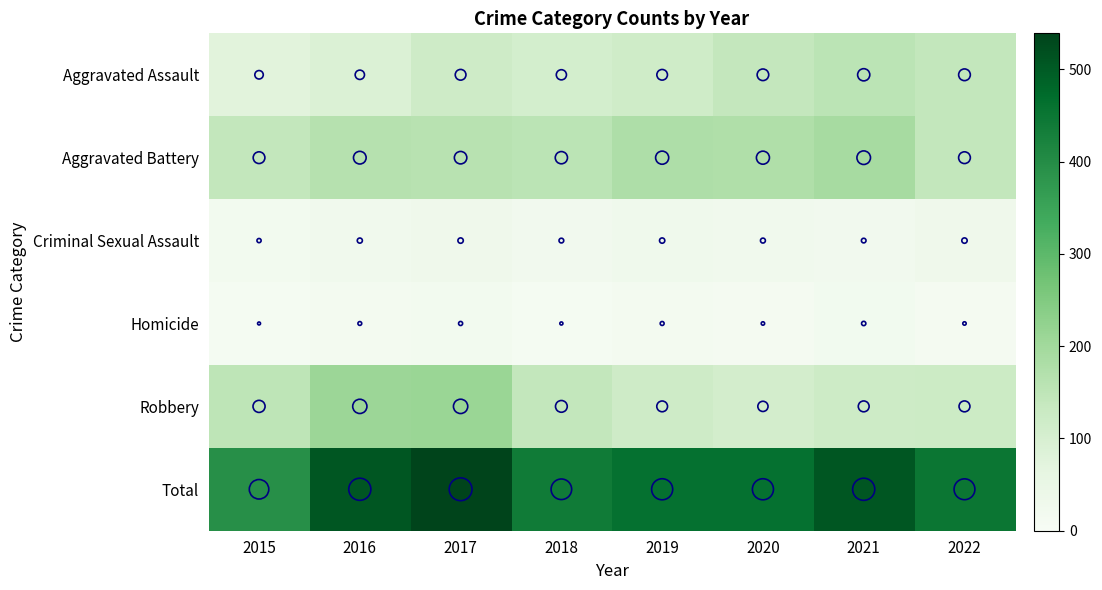

At which label does Homicide reach its minimum?

2015